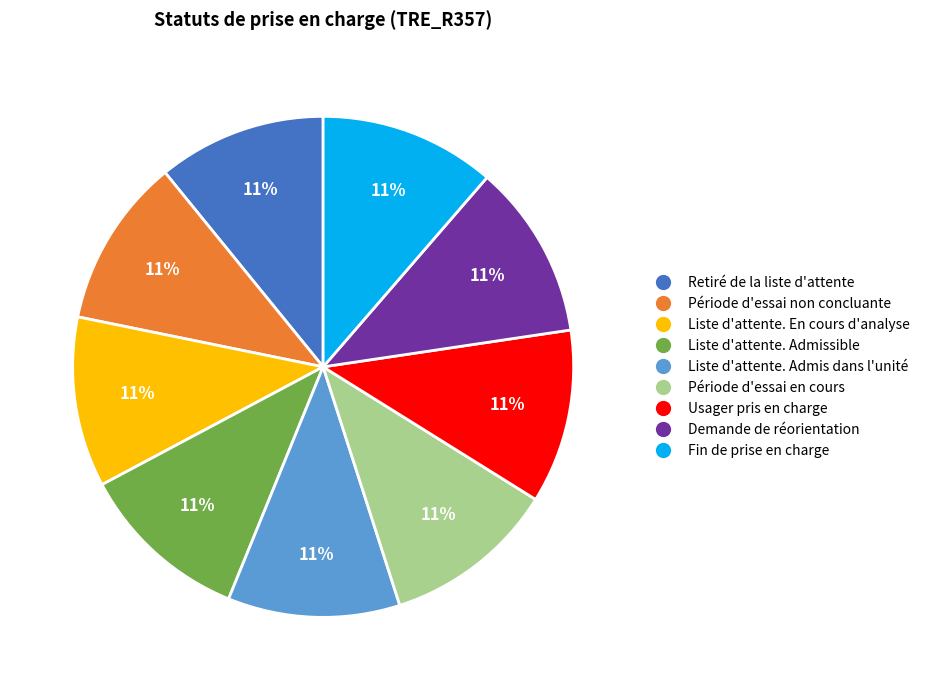

Approximately how many times larger is the value at Liste d'attente. Admis dans l'unité compared to Retiré de la liste d'attente?

1.0